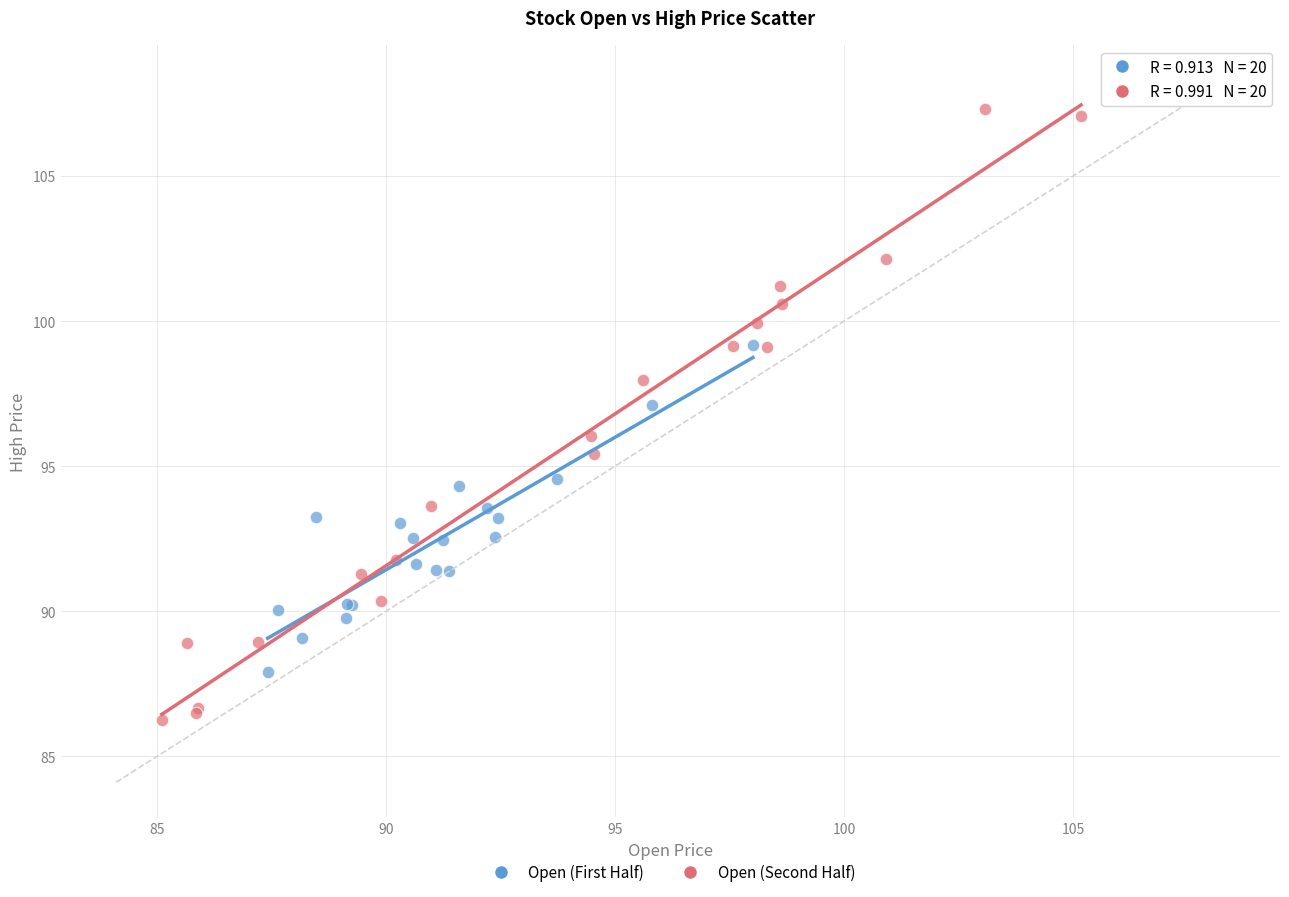

Which series reaches the minimum Y coordinate?

Open (Second Half)